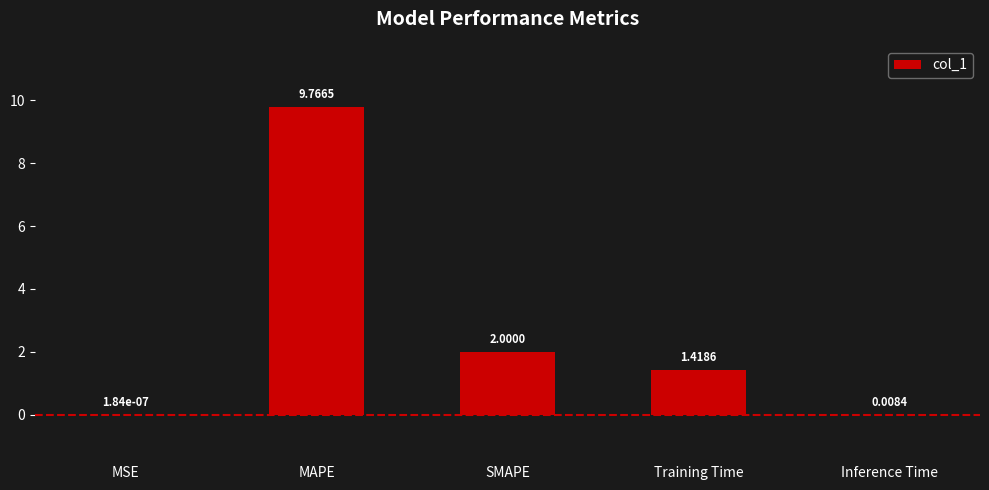

Which category has the highest value across all series?

MAPE